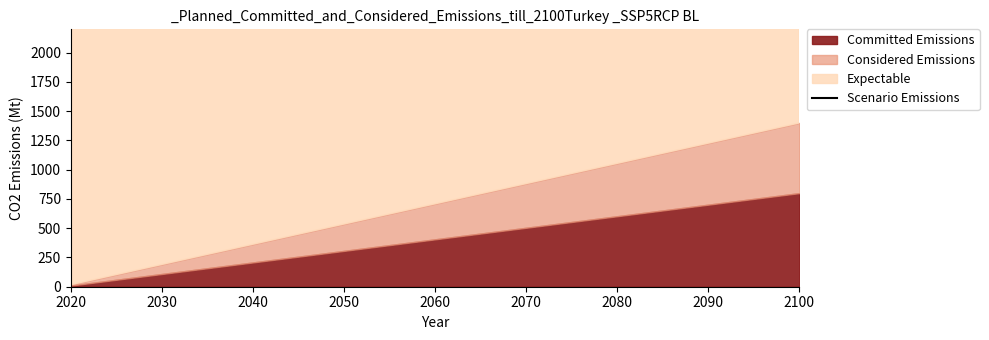

What is the sum of all values?

123967777.1